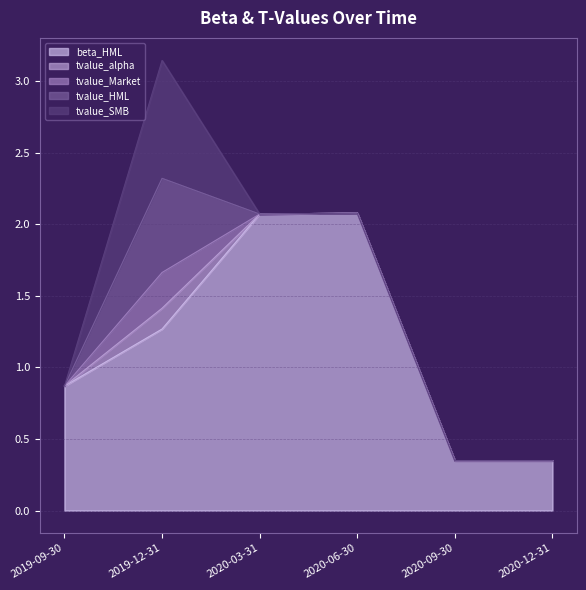

Is it true that beta_HML equals 0.2 at 2020-12-31?

False